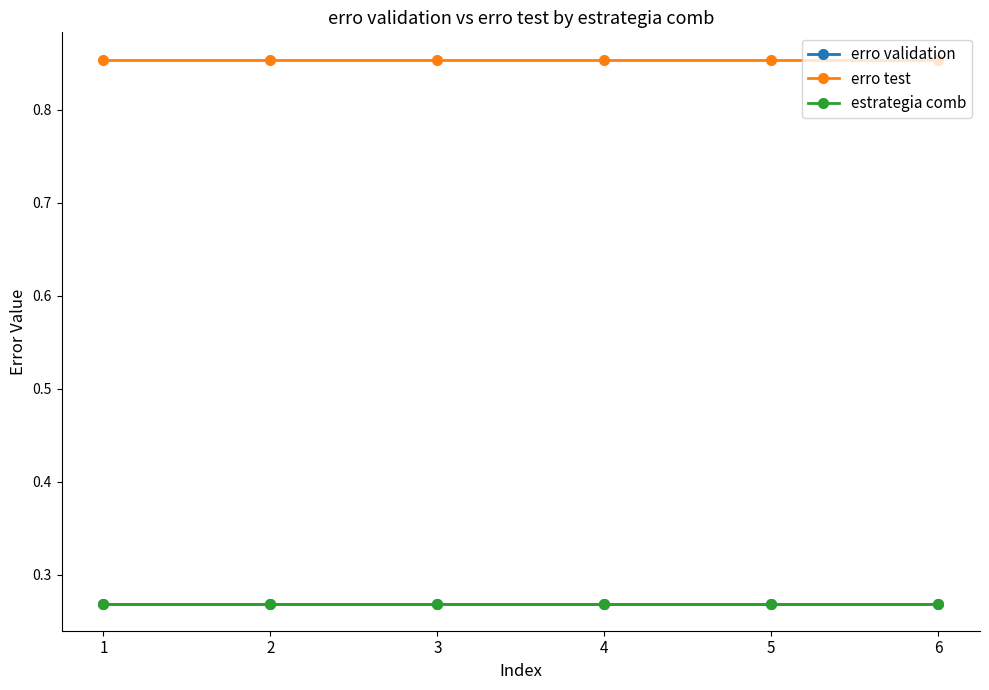

True or false: erro validation and erro test intersect in this chart.

False